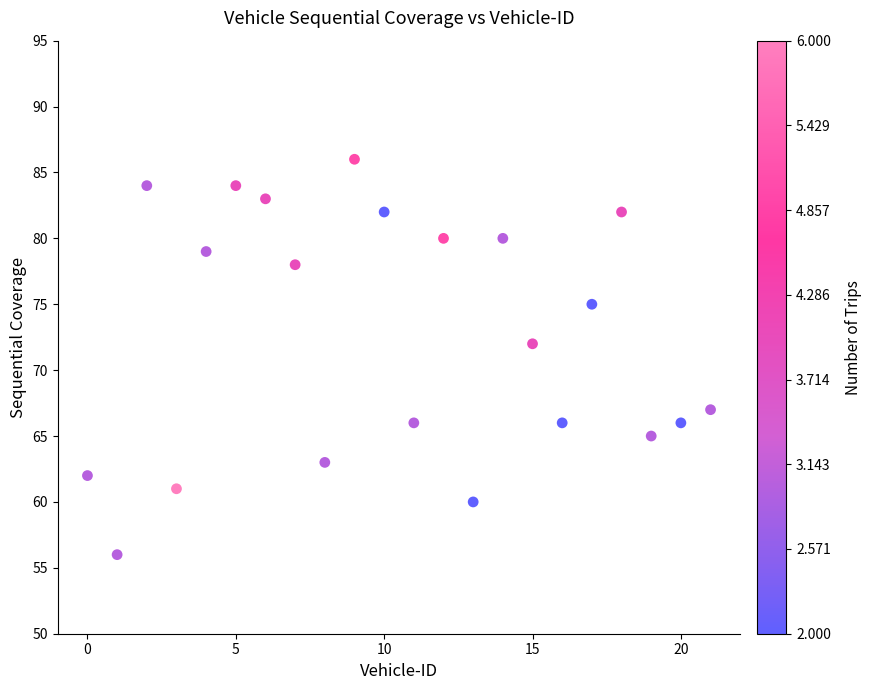

What Y value in the scatter plot is closest to 71?

72